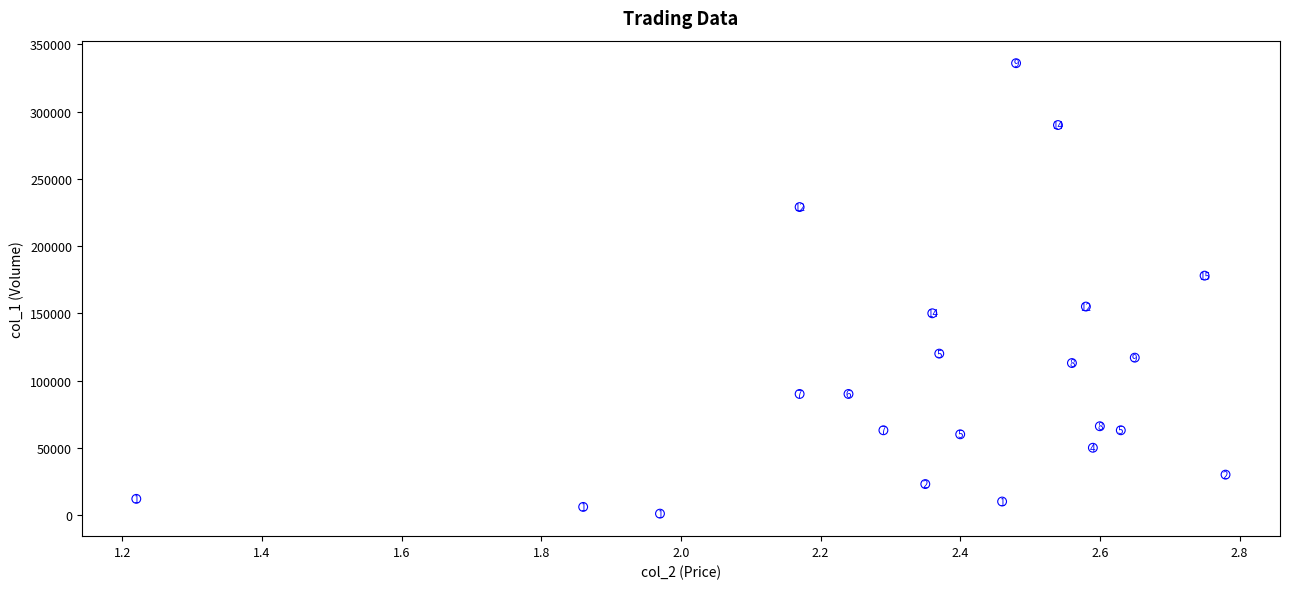

What Y value in the scatter plot is closest to 168500?

178000